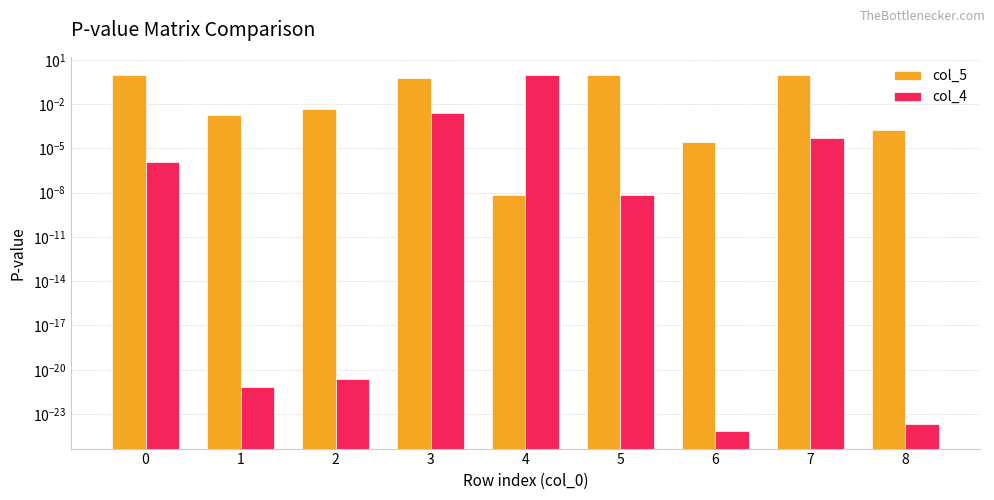

What are all the series names shown in the legend?

col_5, col_4